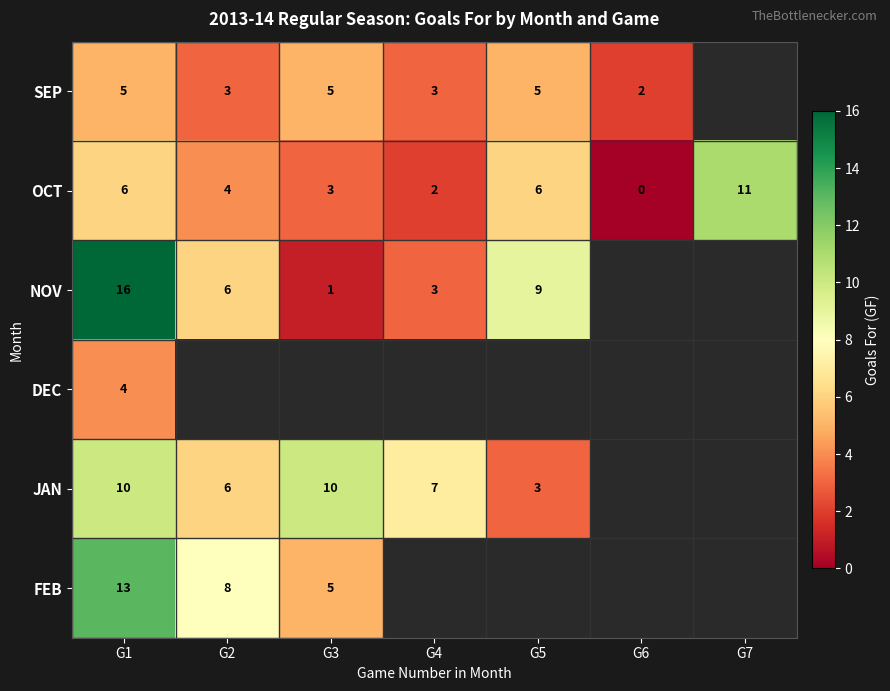

The JAN series shows 6 at G3. True or false?

False